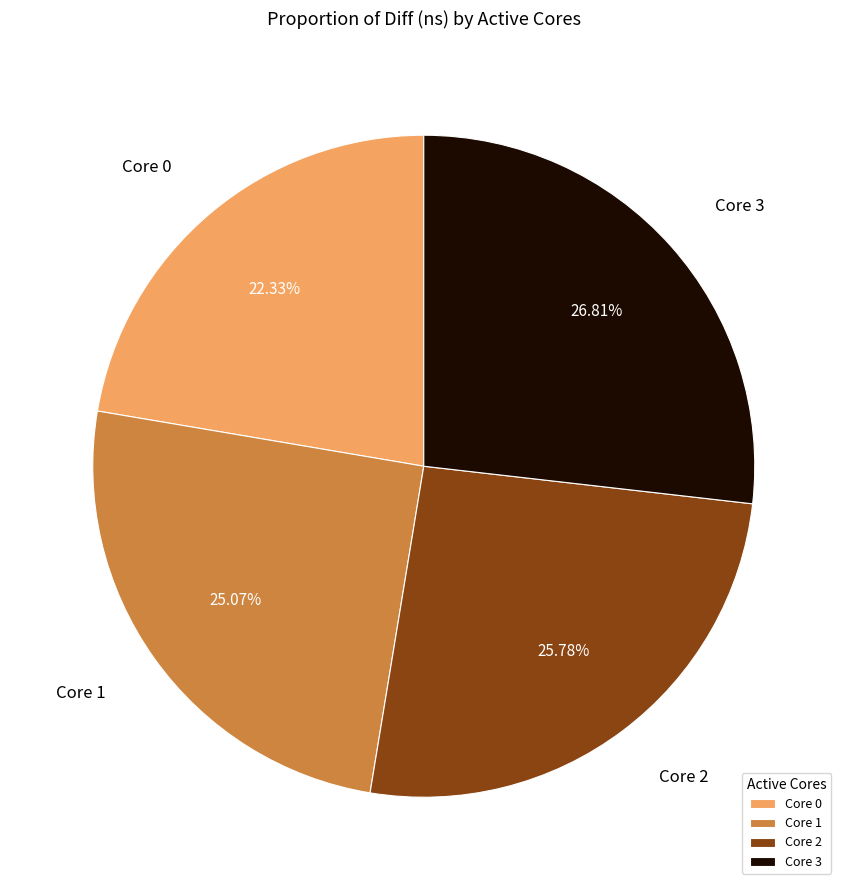

Count the number of slices in the pie.

4